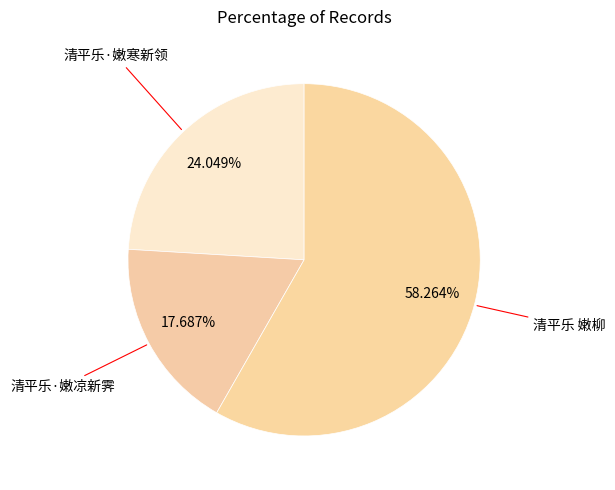

What percentage is the 清平乐 嫩柳 slice, to the nearest percent?

58%